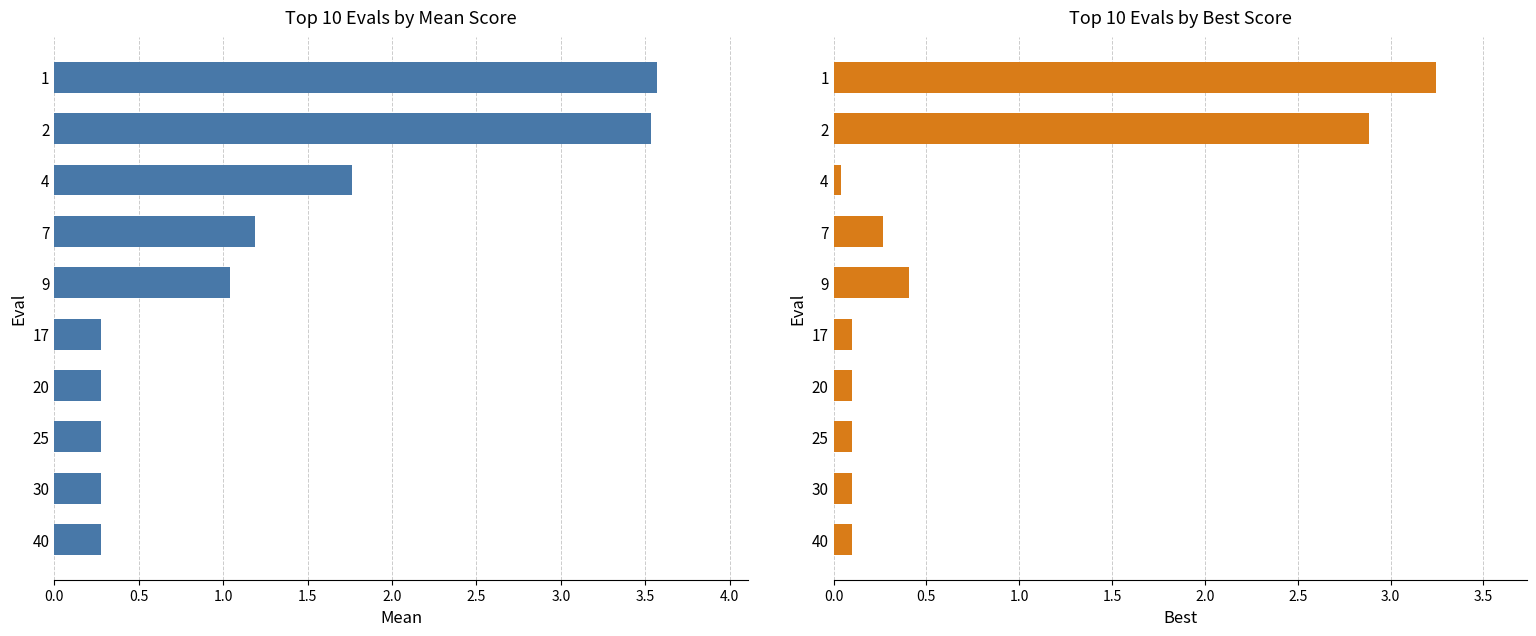

Reading left to right, list all the values displayed in this chart.

mean: 3.6	3.5	1.8	1.2	1.0	0.3	0.3	0.3	0.3	0.3
best: 3.2	2.9	0.0	0.3	0.4	0.1	0.1	0.1	0.1	0.1